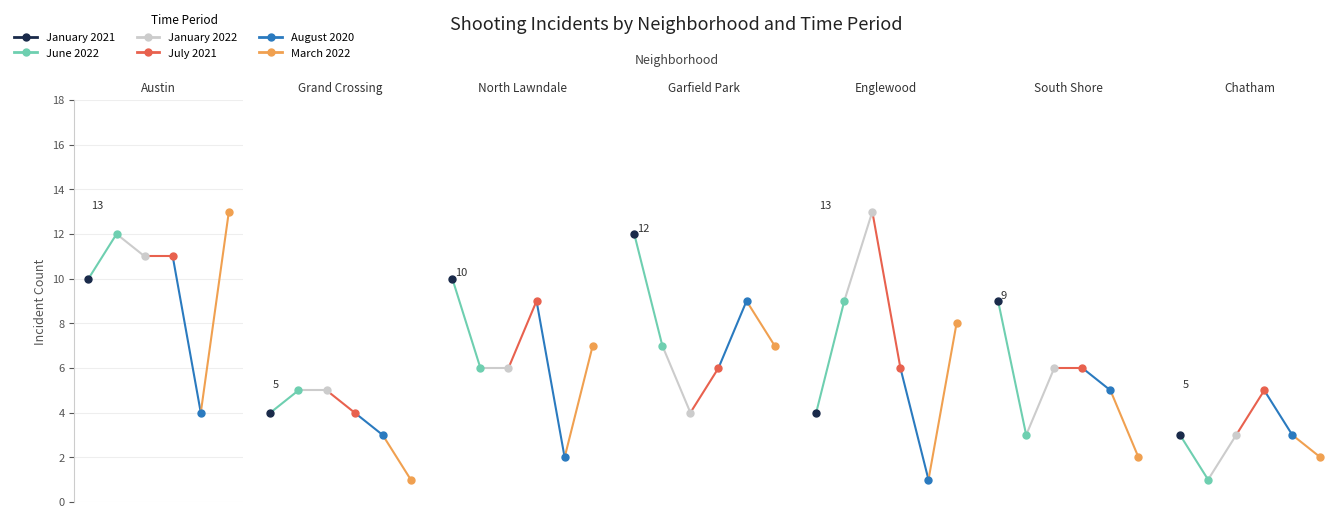

Which series has the largest total across all categories?

January 2021